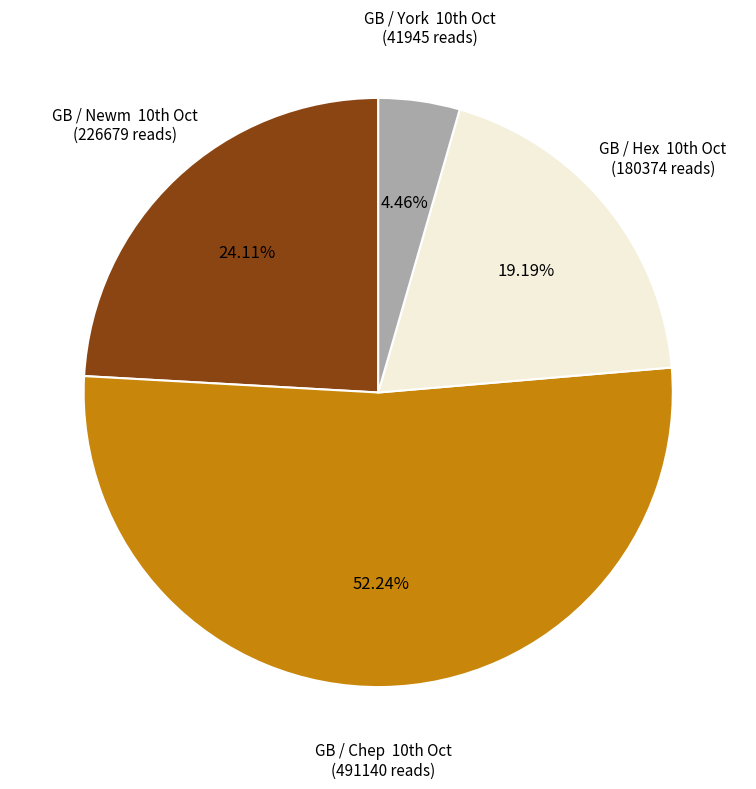

Is there any slice that represents more than half of the pie?

Yes